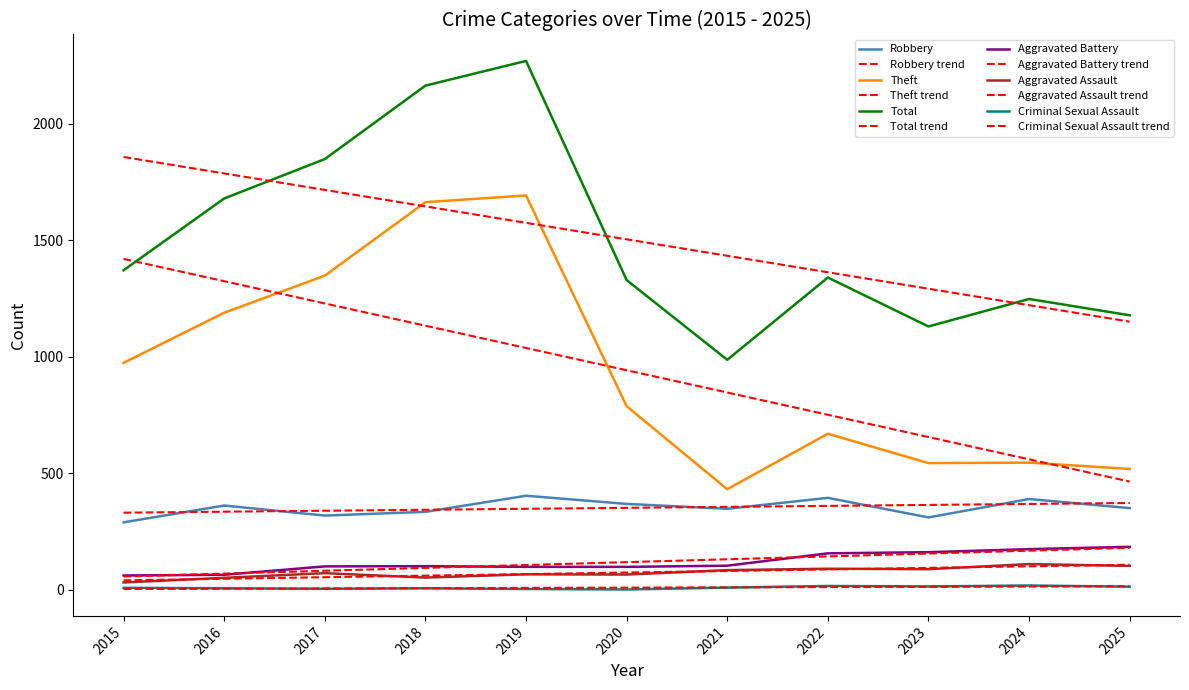

Does the chart display data point markers on the line(s)?

No